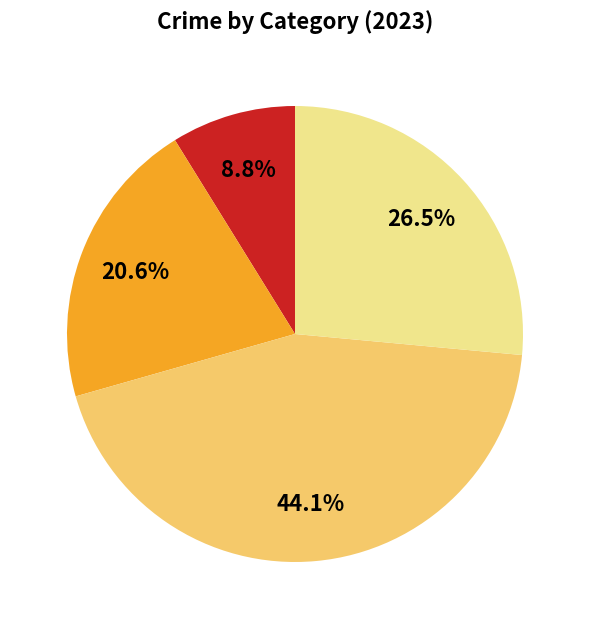

Is there any slice that represents more than half of the pie?

No